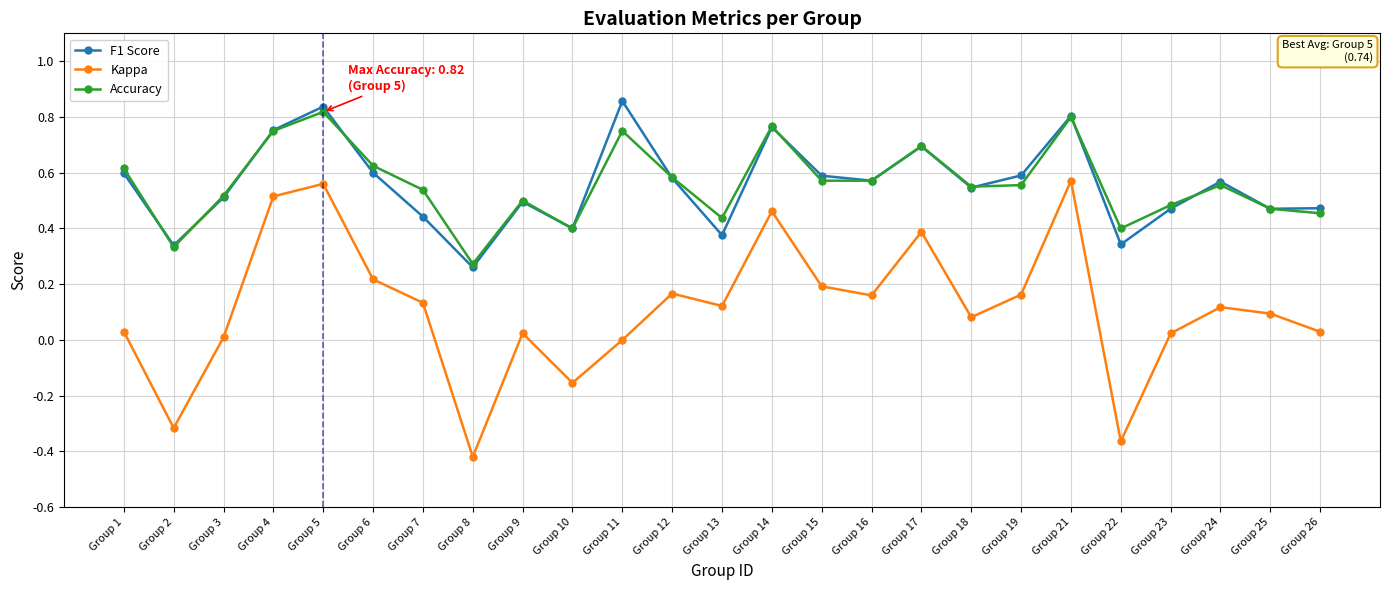

The F1 Score series shows 1.0 at Group 19. True or false?

False